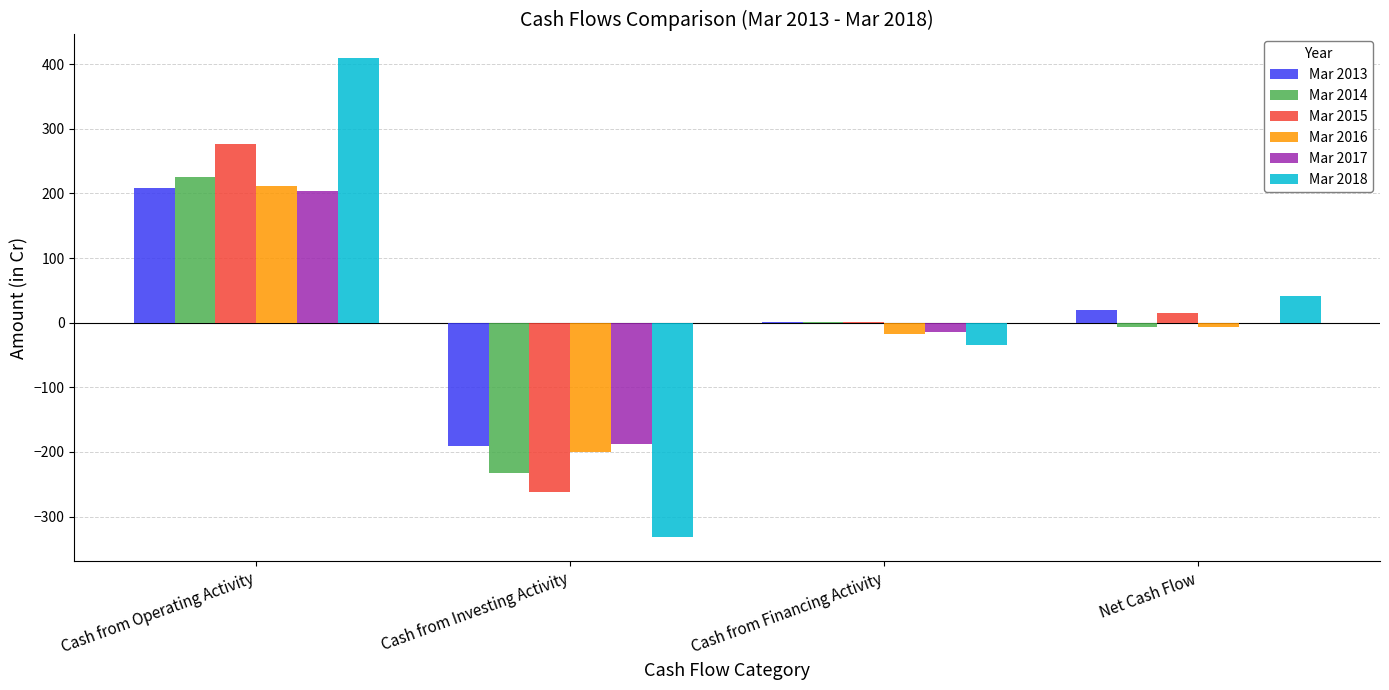

At which label does Mar 2016 first exceed -6?

Cash from Operating Activity